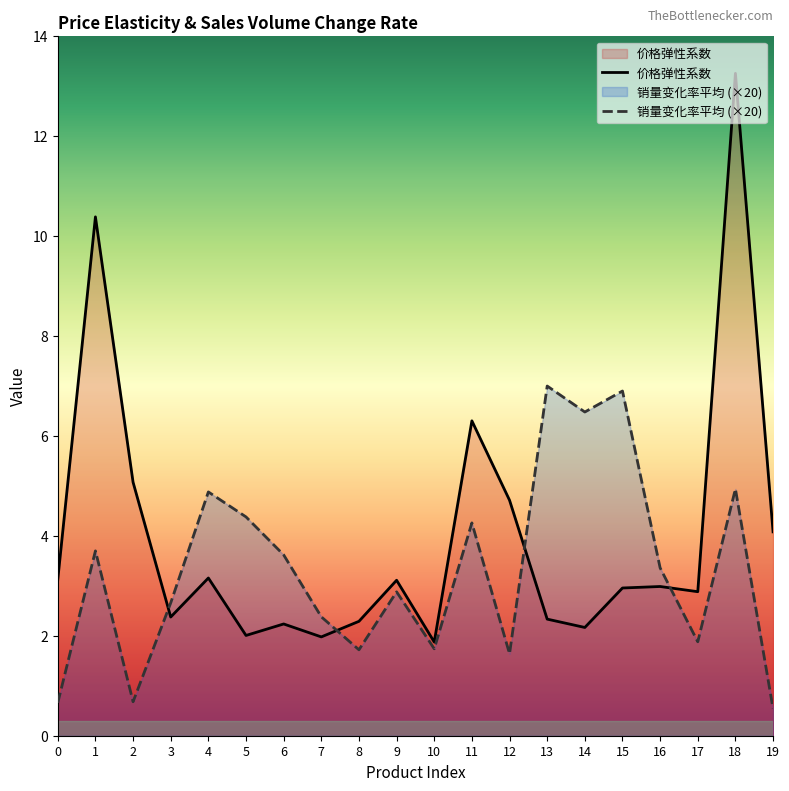

What are all the series names shown in the legend?

价格弹性系数, 销量变化率平均